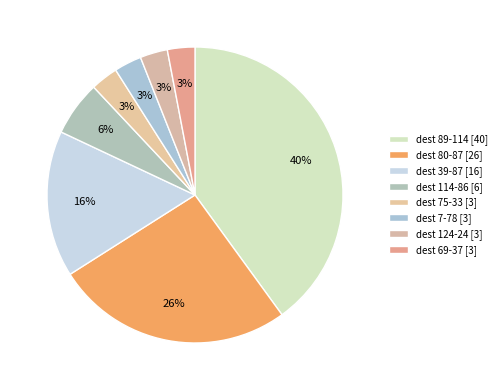

How many slices are in this pie chart?

8